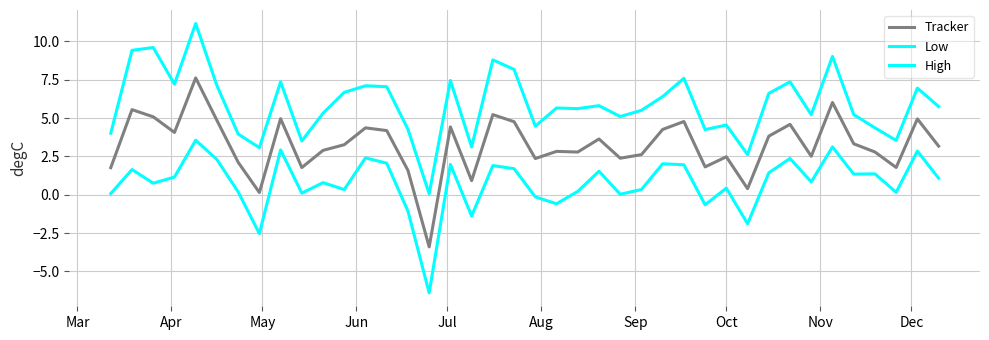

True or false: Low and High intersect in this chart.

False